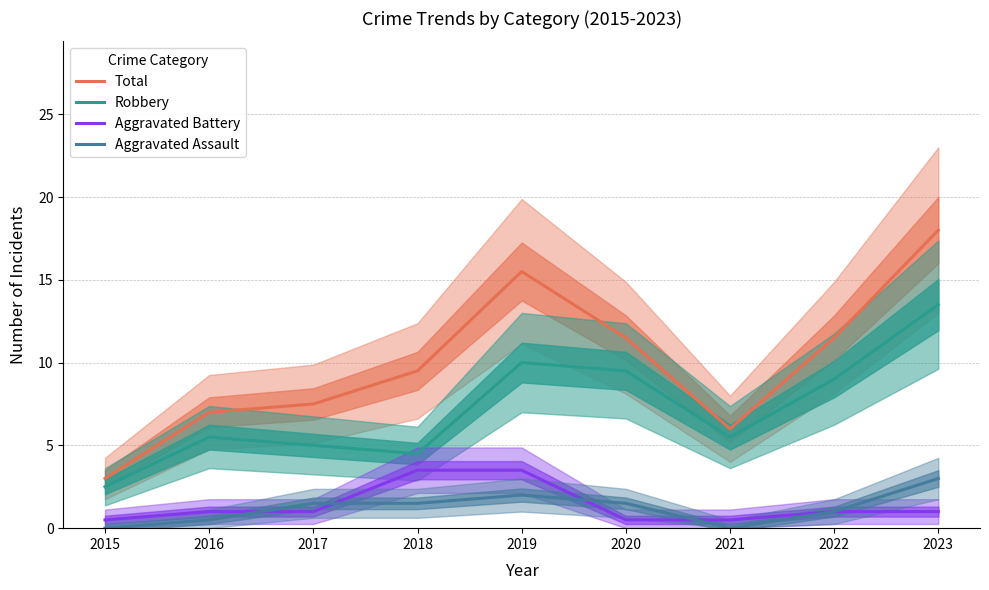

What is the value of the Aggravated Battery point at the 8th from the left?

1.0